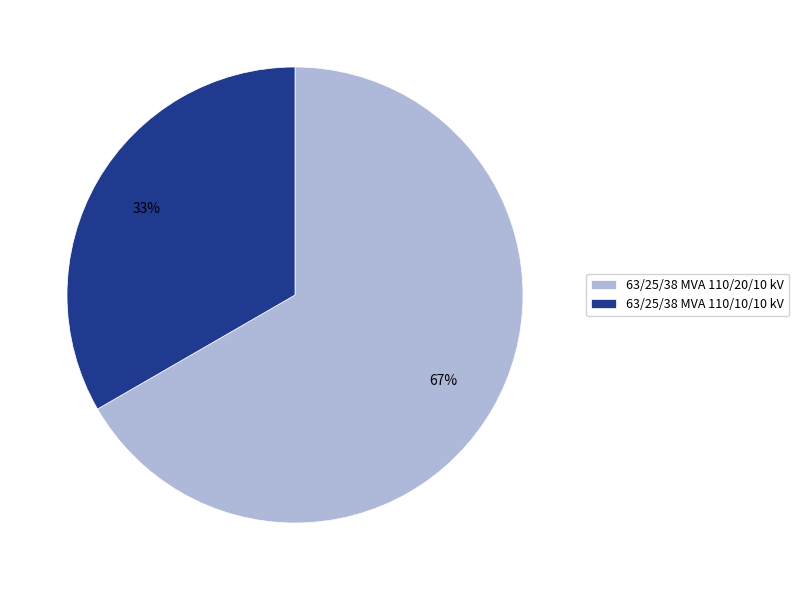

To the nearest percent, what is the combined percentage of 63/25/38 MVA 110/10/10 kV and 63/25/38 MVA 110/20/10 kV?

100%